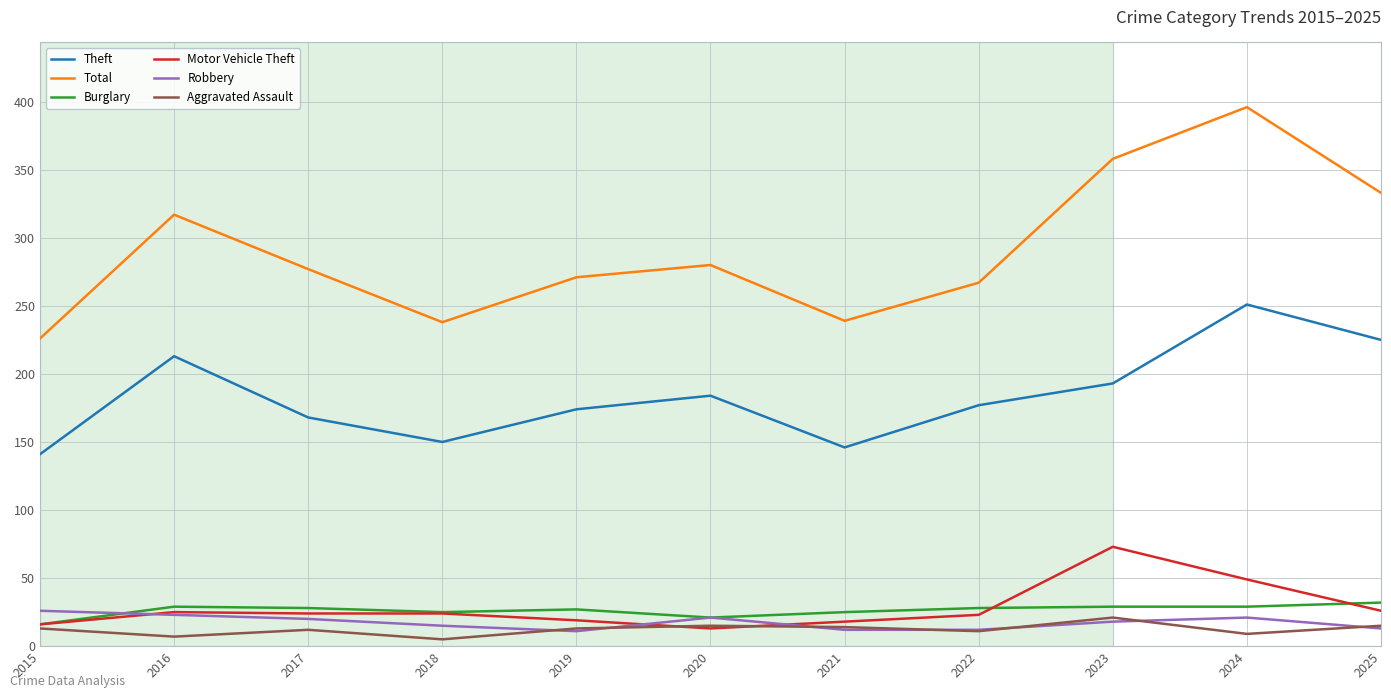

Which category has the highest value across all series?

2024